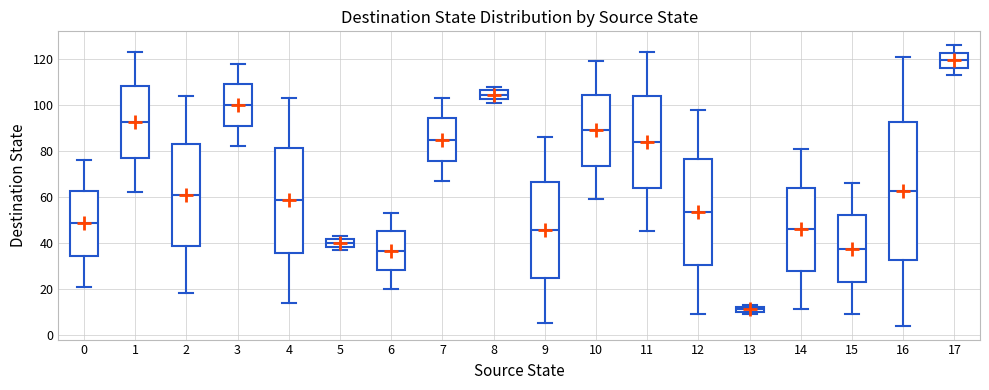

Which box's median line is the highest?

17